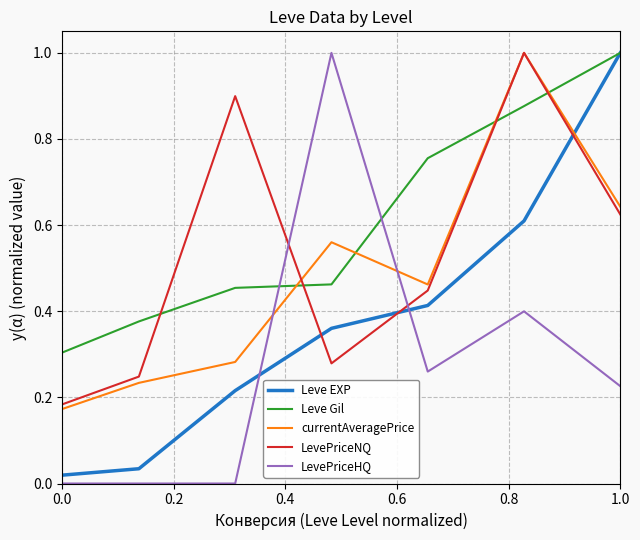

What is the maximum value shown in the chart?

1.0